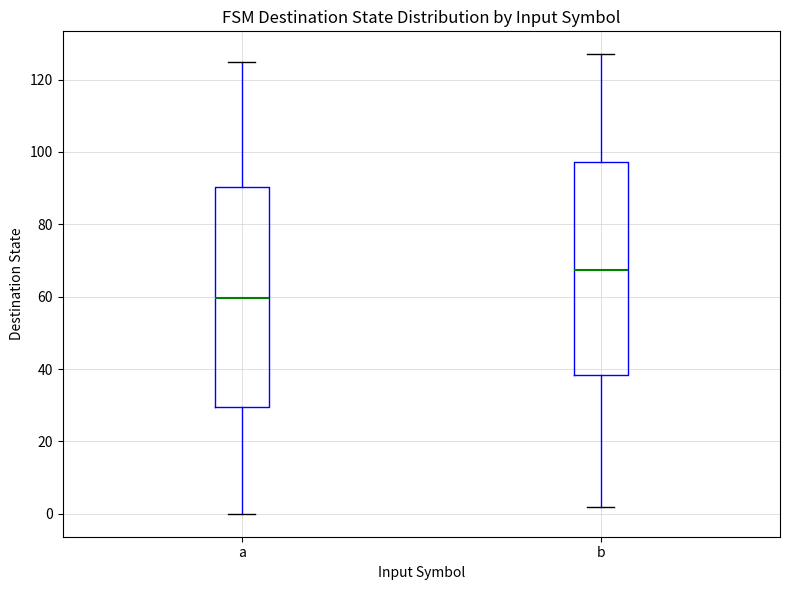

Reading left to right, read every box against the y-axis: the position of its median line, the range the box covers, and the ends of its whiskers. The values are not printed on the chart, so give them approximately, as read against the axis.

a: median 60, box 30 to 90, whiskers 0 to 126
b: median 68, box 38 to 98, whiskers 2 to 128